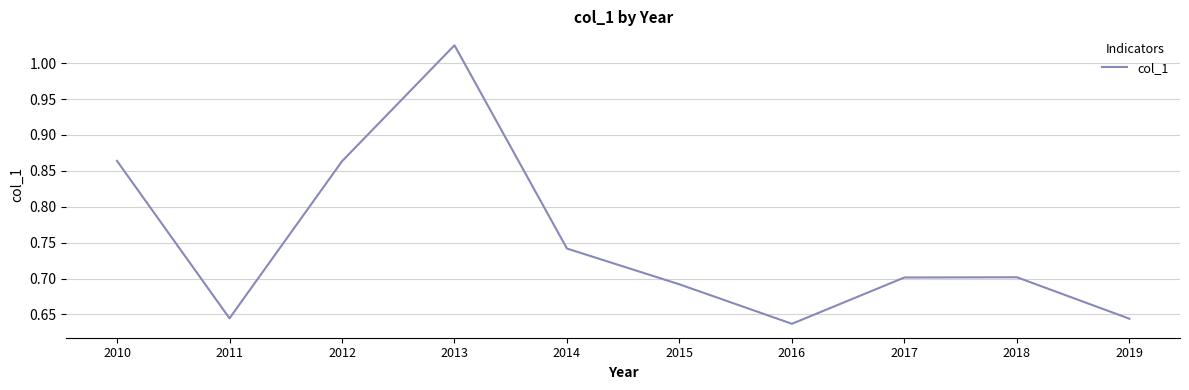

The chart shows a value of 0.4 at 2012. True or false?

False